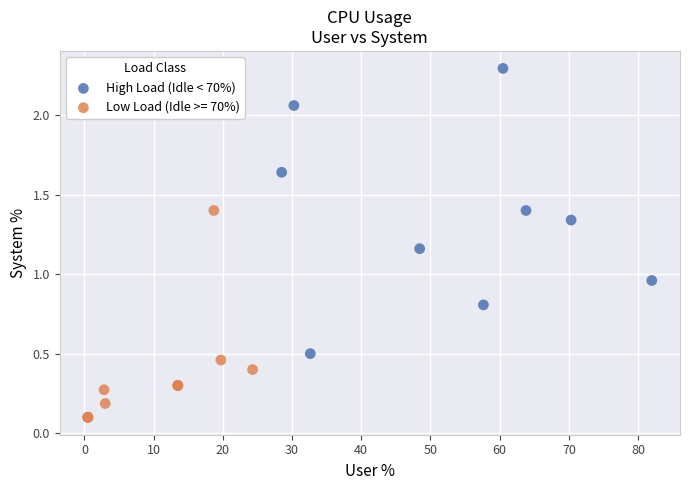

Which series has the widest spread of Y values?

High Load (Idle < 70%)